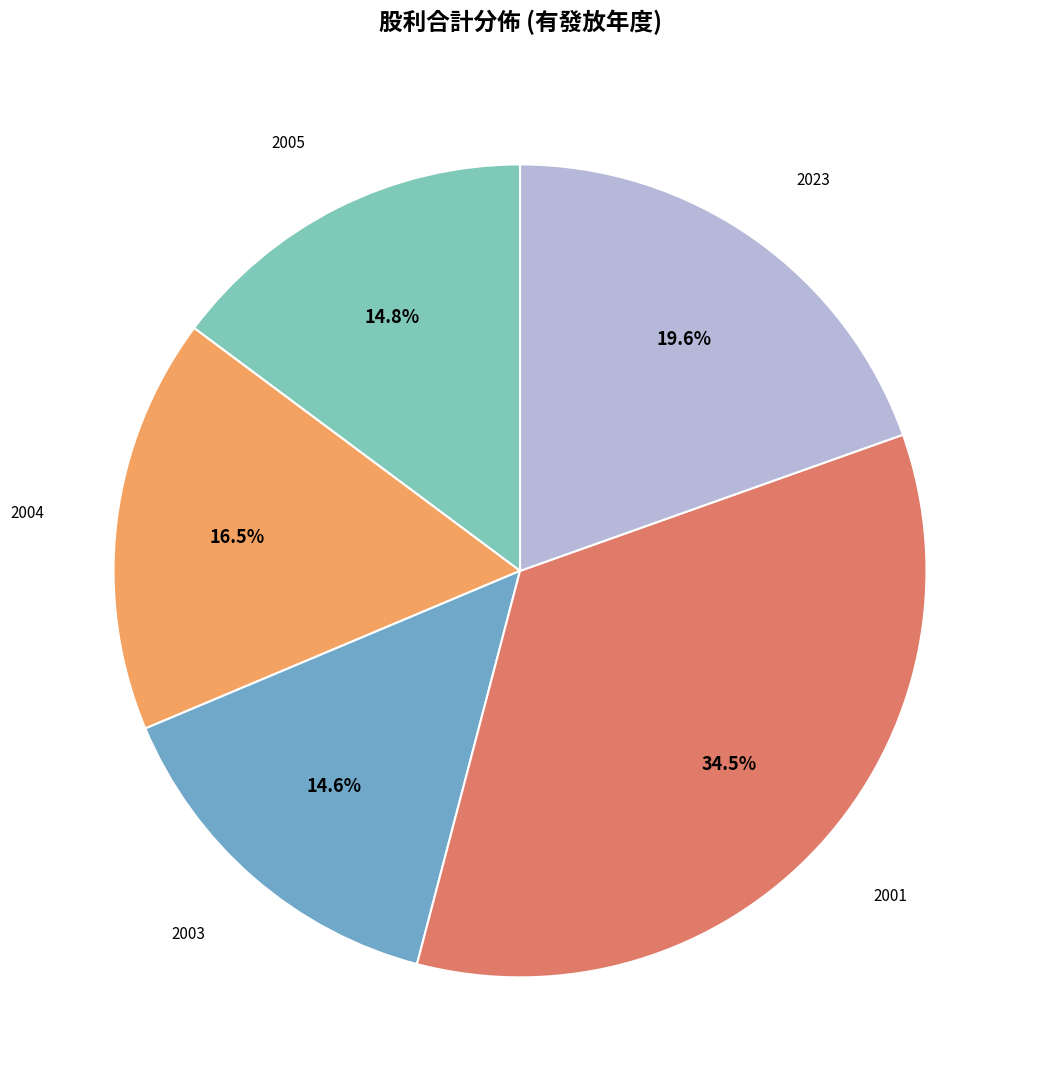

To the nearest percent, what is the difference between the largest and smallest slice percentages?

20%